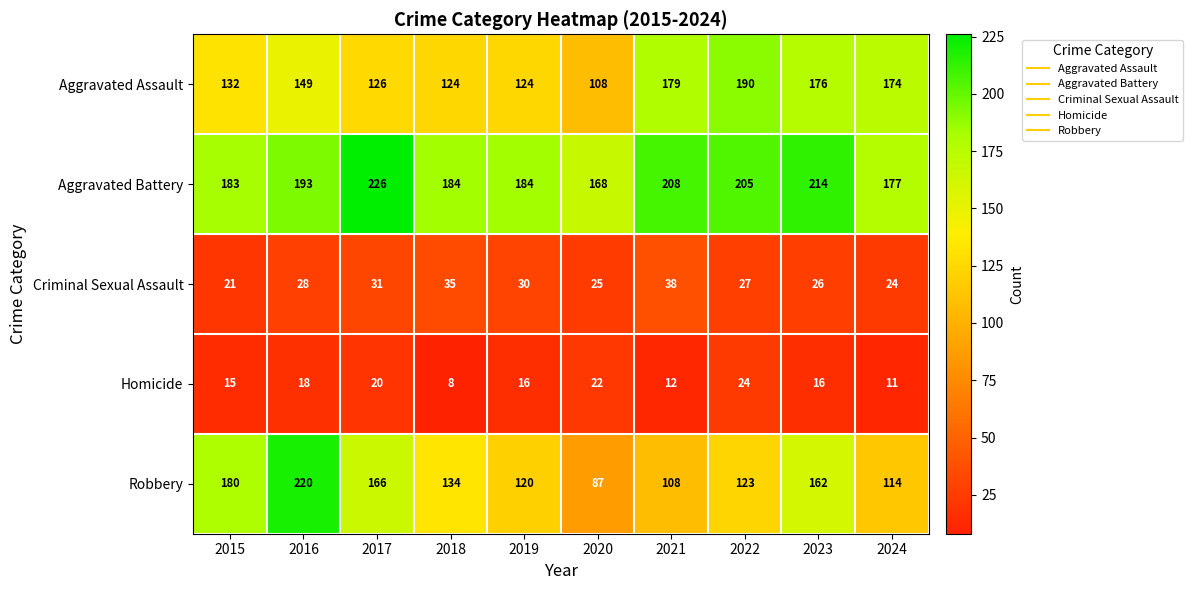

What is the sum of all Robbery values?

1414